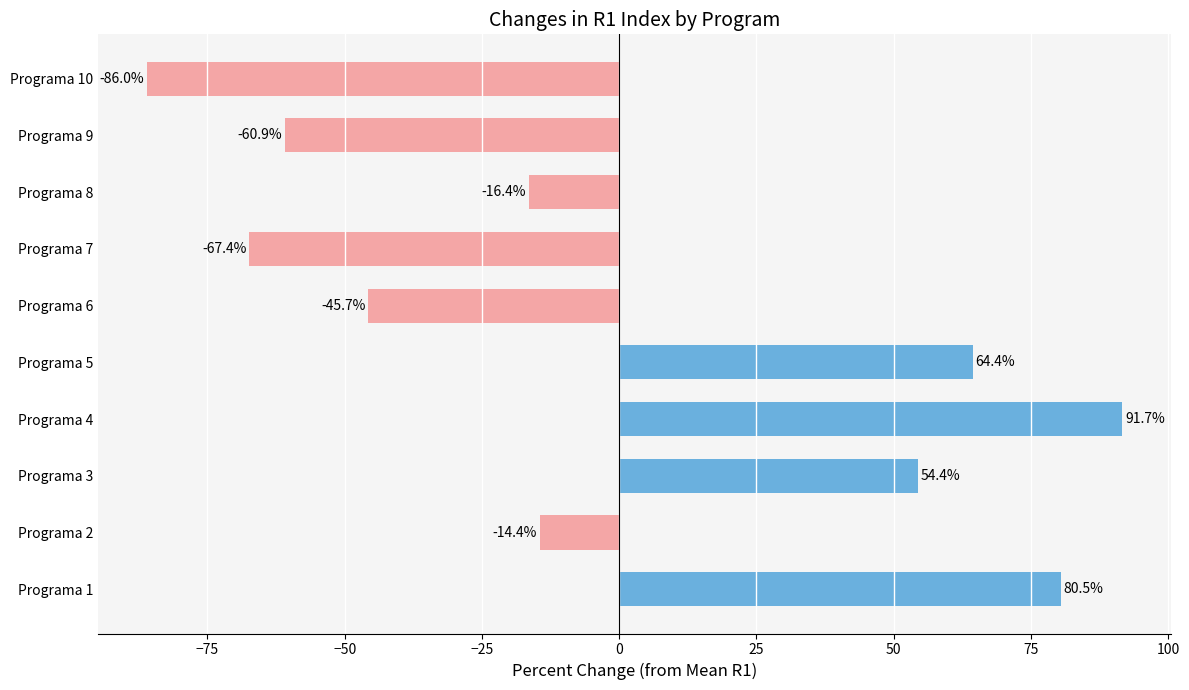

The chart shows a value of 119.3 at Programa 1. True or false?

False